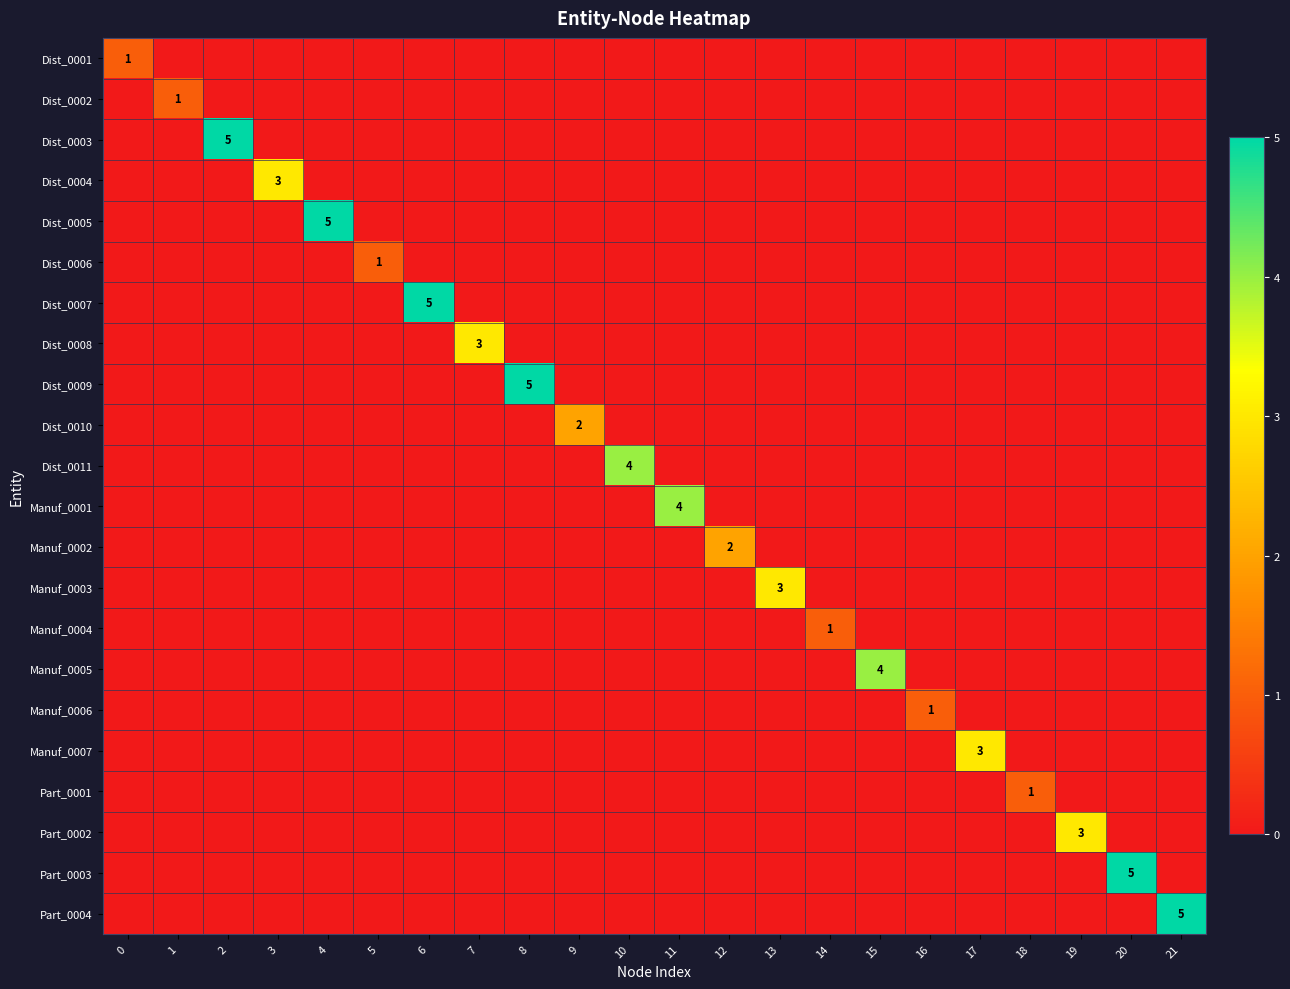

What is the total value across all series at 20?

5